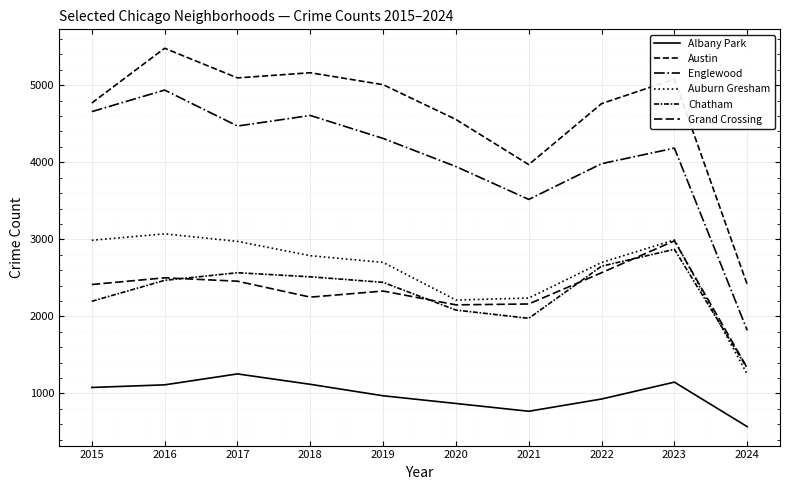

Does the chart display data point markers on the line(s)?

No